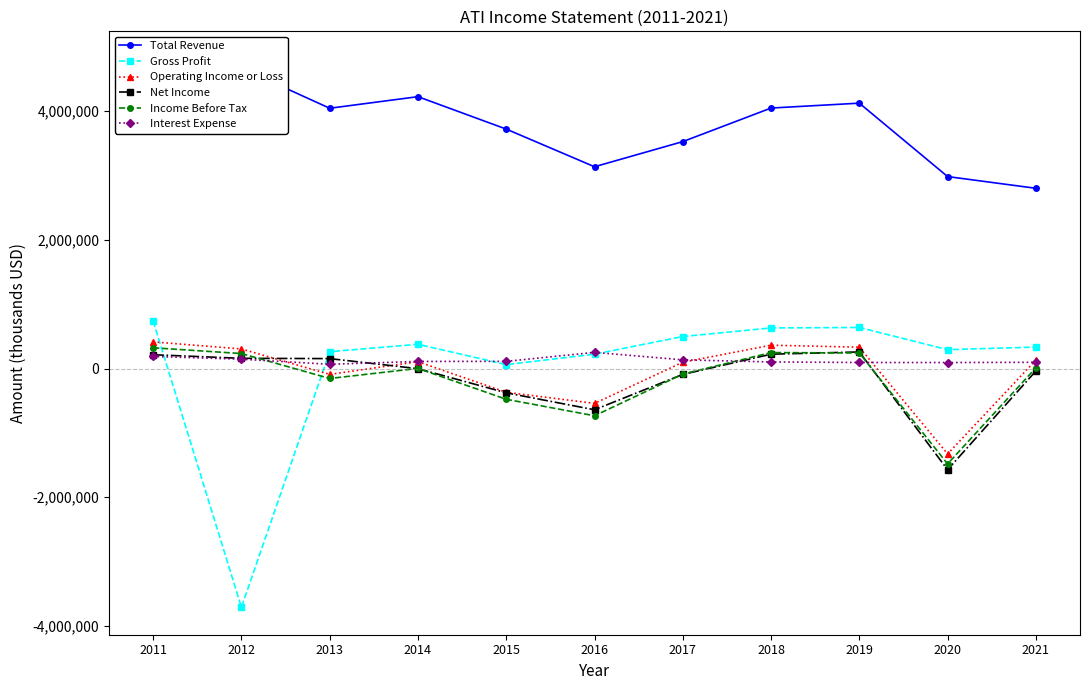

What is the value of the Net Income point at the 8th from the left?

222400